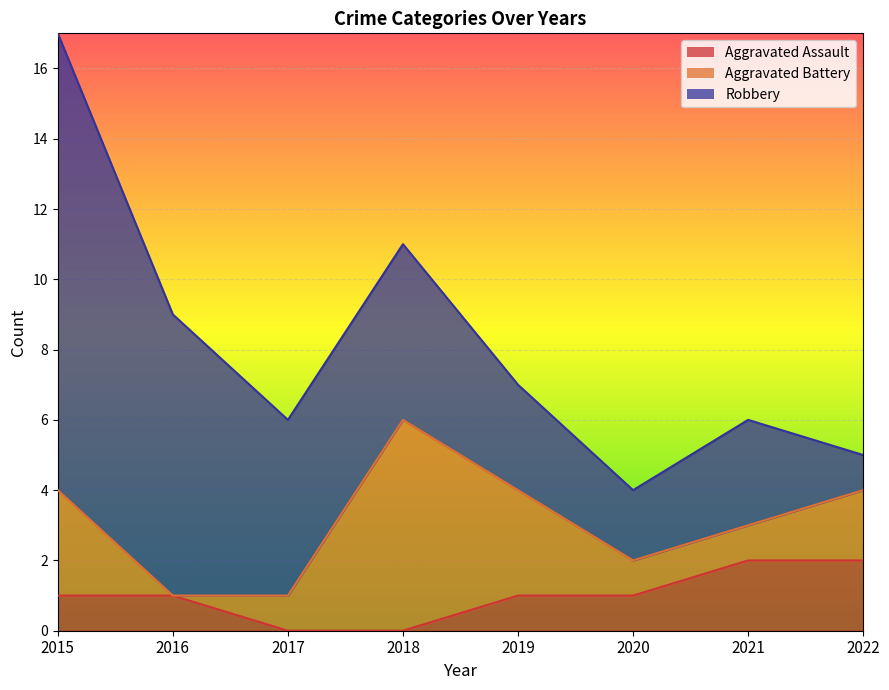

At which label does Aggravated Battery first exceed 2?

2015